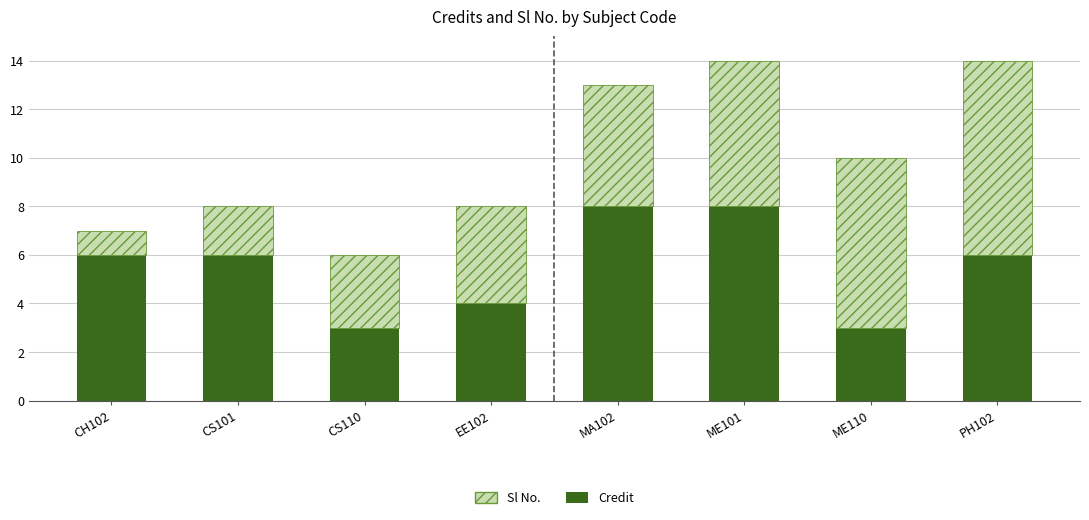

The value of Credit at CH102 is 6. True or false?

True